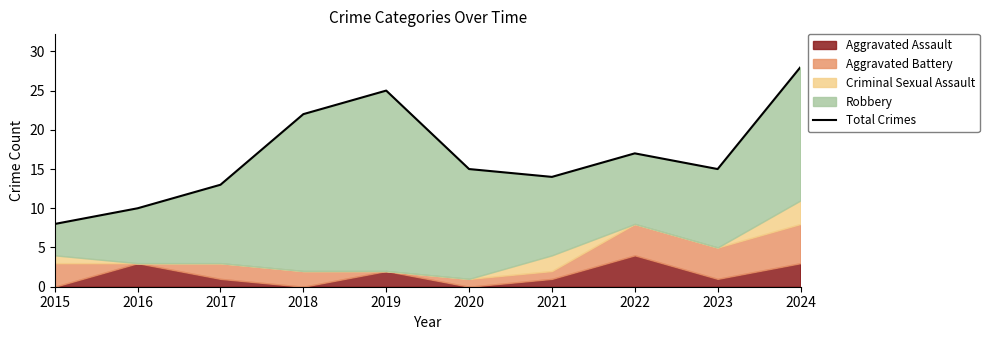

What is the value of the 9th point from the left?

15